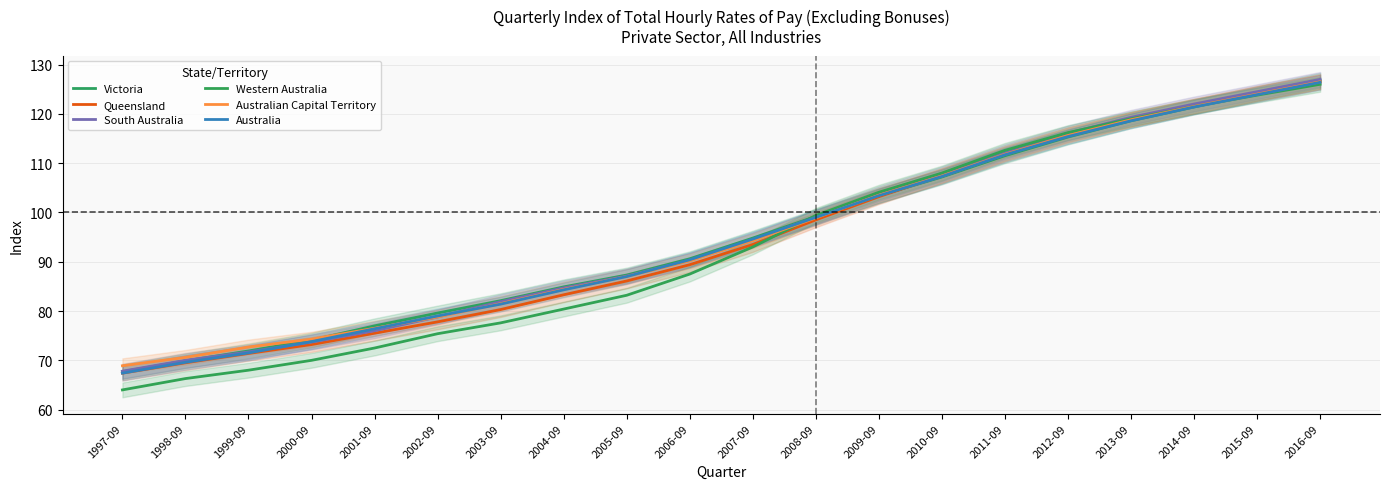

Reading right to left, extract all data points from this chart.

Victoria: 126.8	124.1	121.4	118.6	115.3	111.5	107.2	103.4	99.2	94.8	90.6	87.3	84.9	82.1	79.6	77.0	74.1	71.9	69.9	67.7
Queensland: 126.5	124.2	121.6	118.9	115.8	112.0	107.5	103.2	98.5	93.5	89.4	86.1	83.3	80.3	77.8	75.5	73.2	71.4	69.5	67.4
South Australia: 127.0	124.5	122.0	119.3	116.1	112.3	107.8	103.8	99.1	94.4	90.3	87.1	84.7	81.9	78.8	76.0	73.7	71.7	70.0	67.8
Western Australia: 126.0	123.8	121.5	119.0	116.2	112.6	108.0	104.1	99.4	93.0	87.5	83.2	80.4	77.6	75.4	72.5	70.0	68.0	66.3	64.0
Australian Capital Territory: 126.5	124.0	121.5	118.8	115.6	111.8	107.4	103.5	98.9	94.3	90.2	87.0	84.4	81.5	78.8	76.5	74.3	72.7	70.6	68.9
Australia: 126.4	123.9	121.4	118.6	115.4	111.7	107.3	103.4	99.0	94.6	90.4	87.0	84.3	81.4	79.0	76.4	73.8	71.5	69.6	67.4